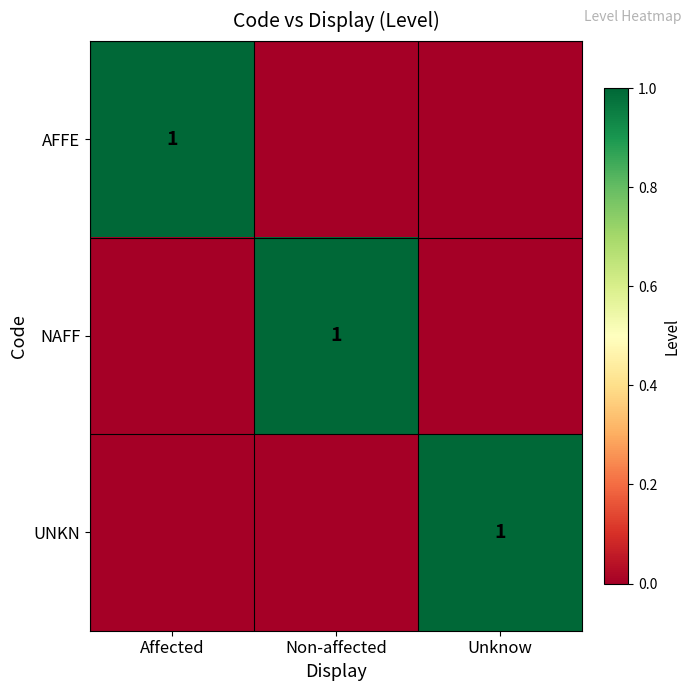

Is the value of AFFE at Non-affected greater than the value of NAFF at Unknow?

No